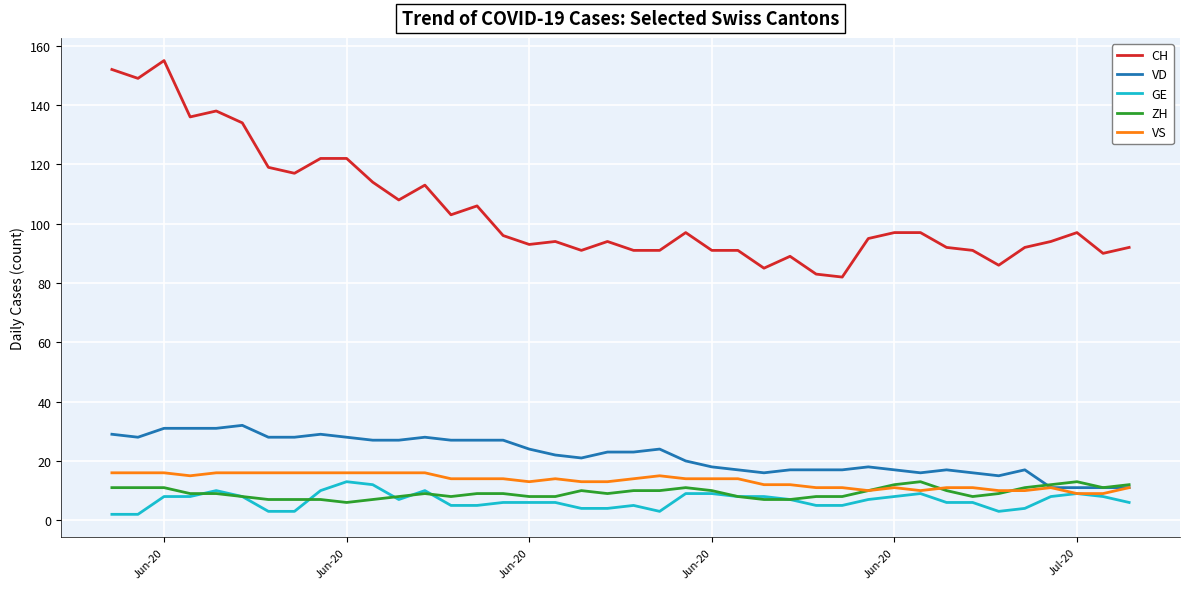

True or false: GE and CH intersect in this chart.

False